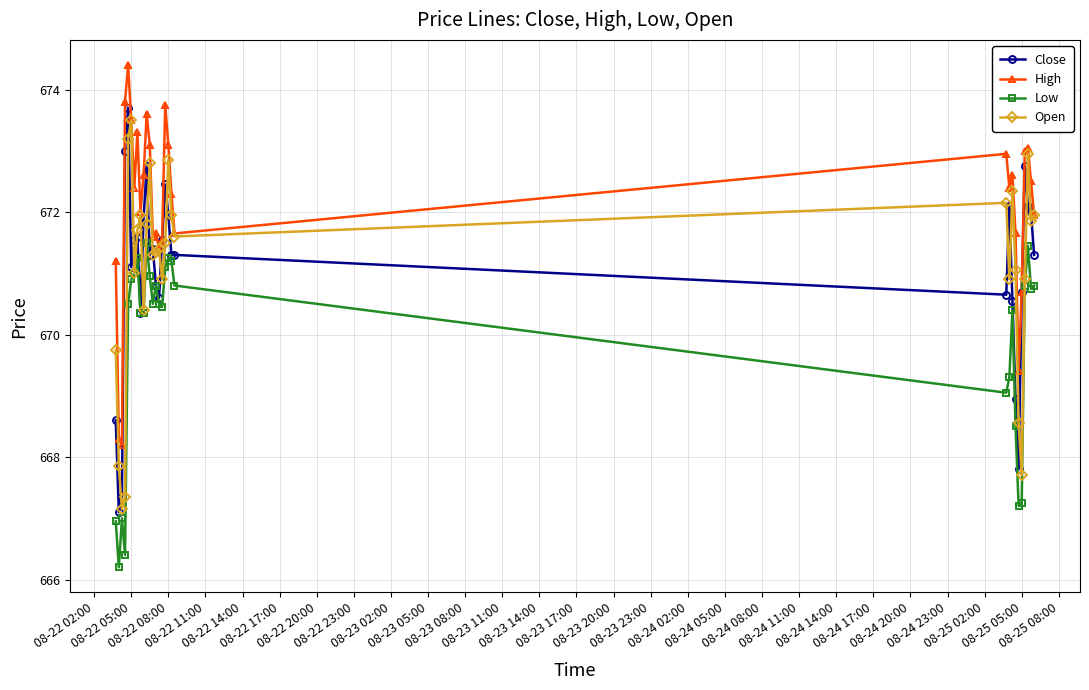

Which series has the largest total across all categories?

High